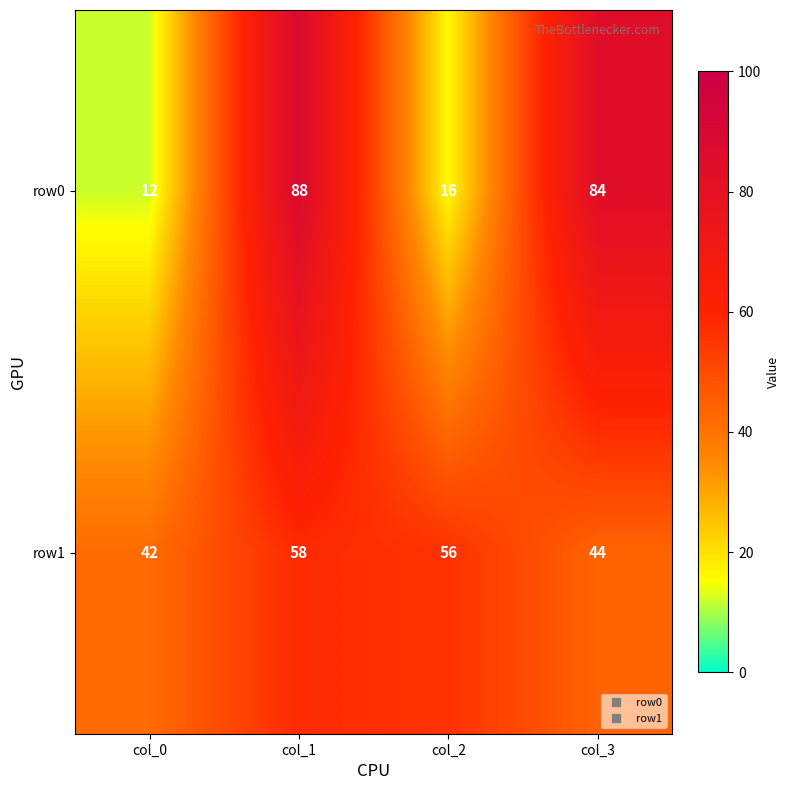

Where does the row0 series first go above 84?

col_1